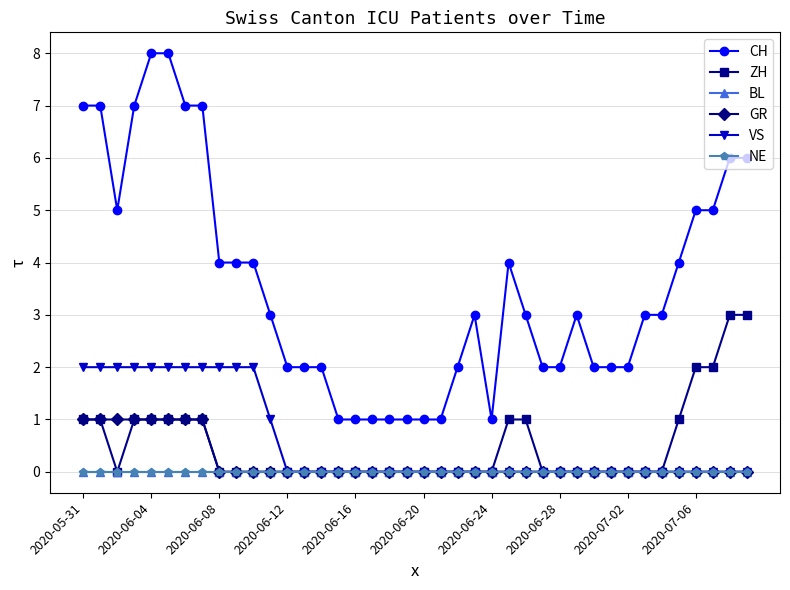

What is the difference between the maximum and minimum values in the CH series?

7